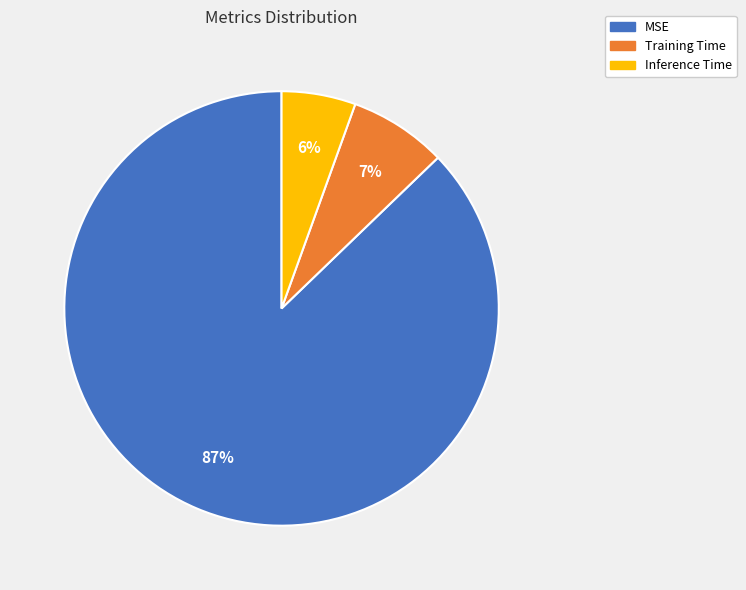

To the nearest percent, what is the average slice percentage?

33%